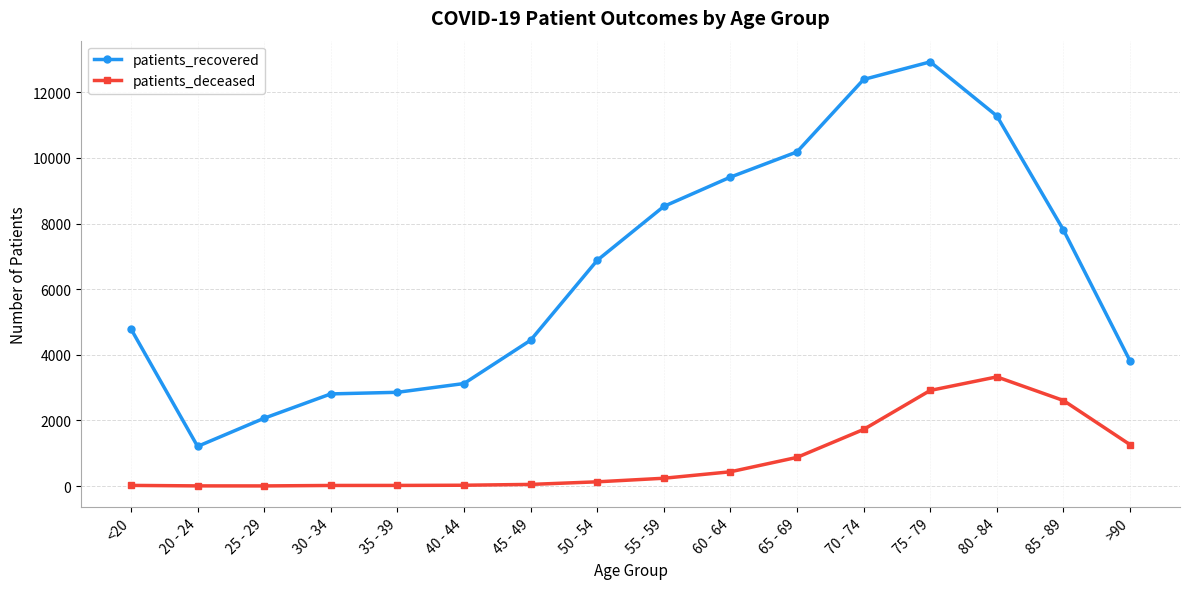

Which series has the widest spread of values?

patients_recovered